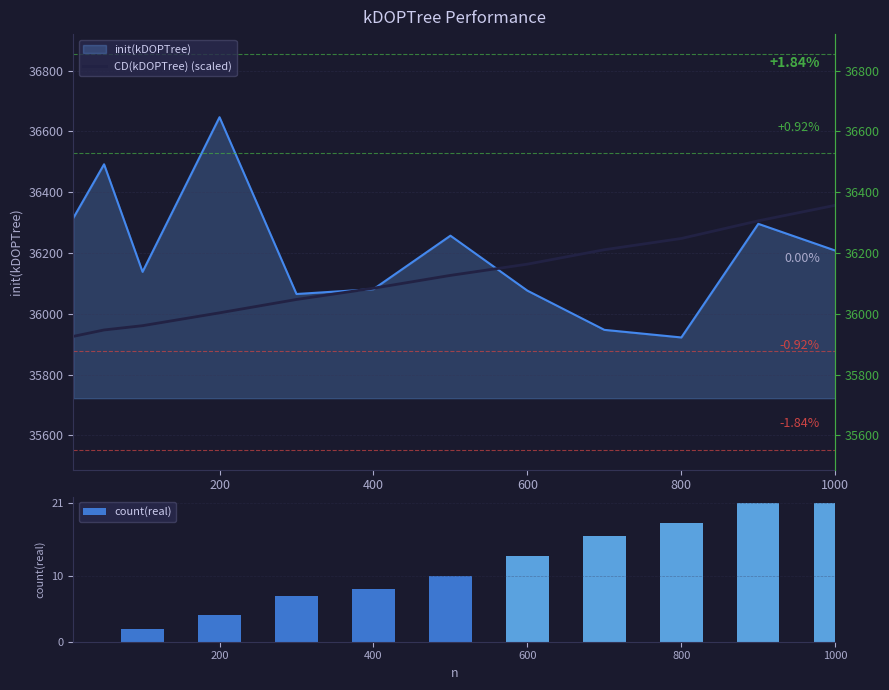

What is the sum of all count(real) values?

120